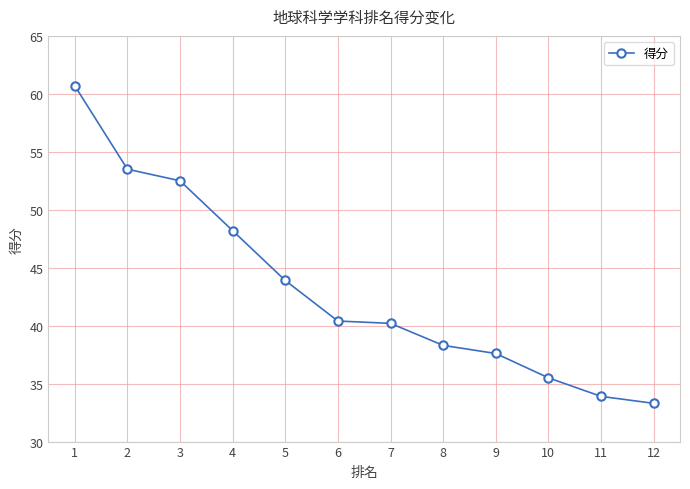

What is the sum of all values?

518.0